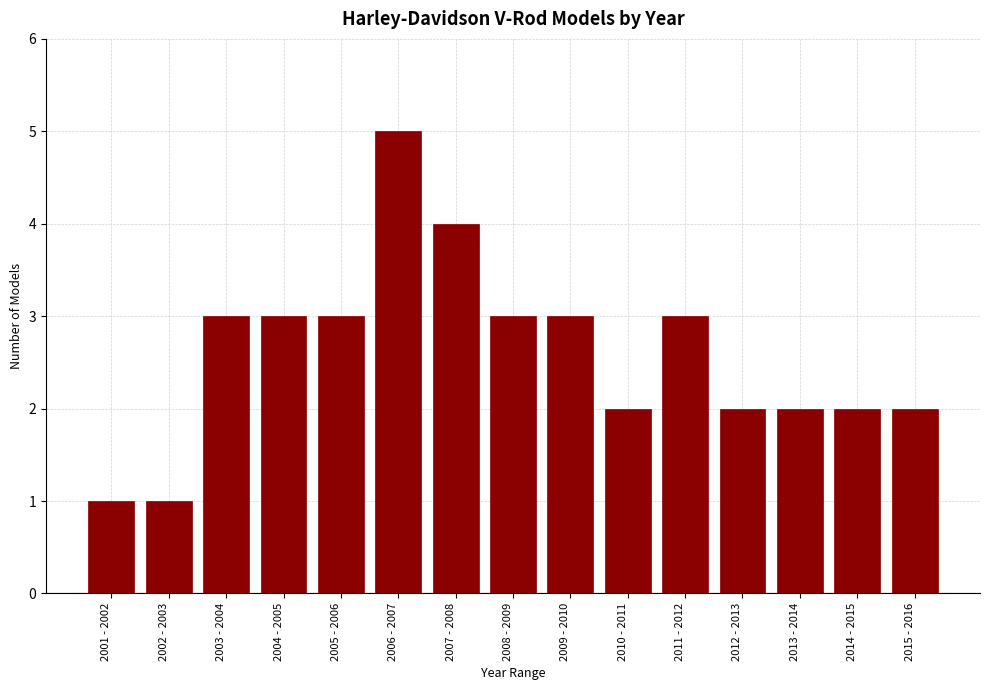

Reading left to right, what are all the values shown in this chart?

1	1	3	3	3	5	4	3	3	2	3	2	2	2	2